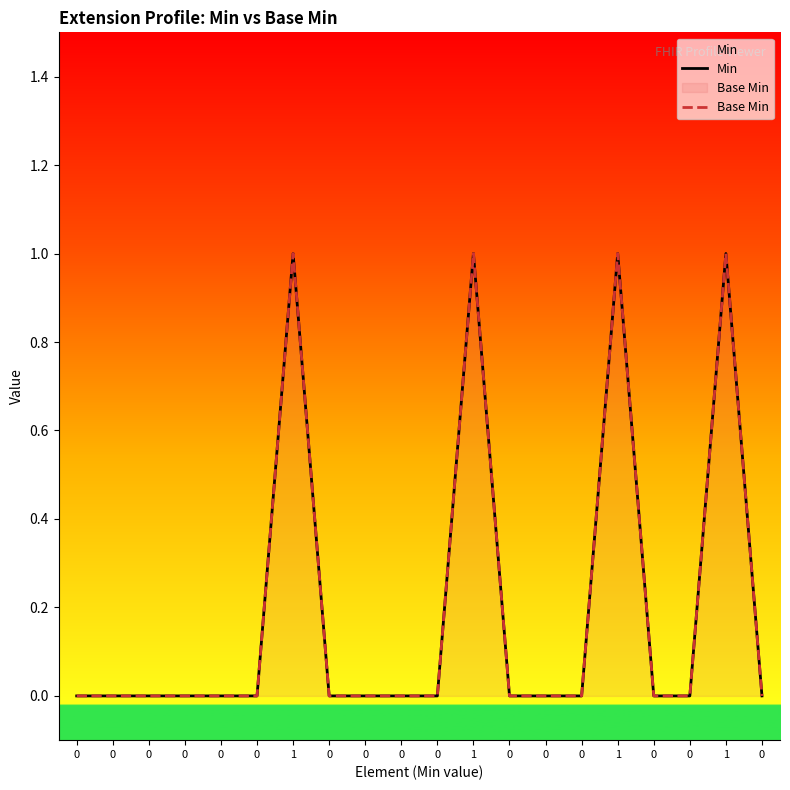

What is the approximate value of Base Min at 1?

1